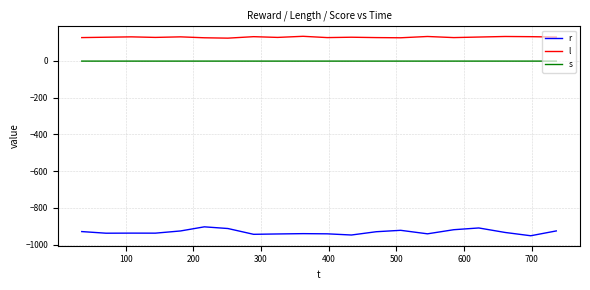

What is the lowest value of the r series?

-951.3